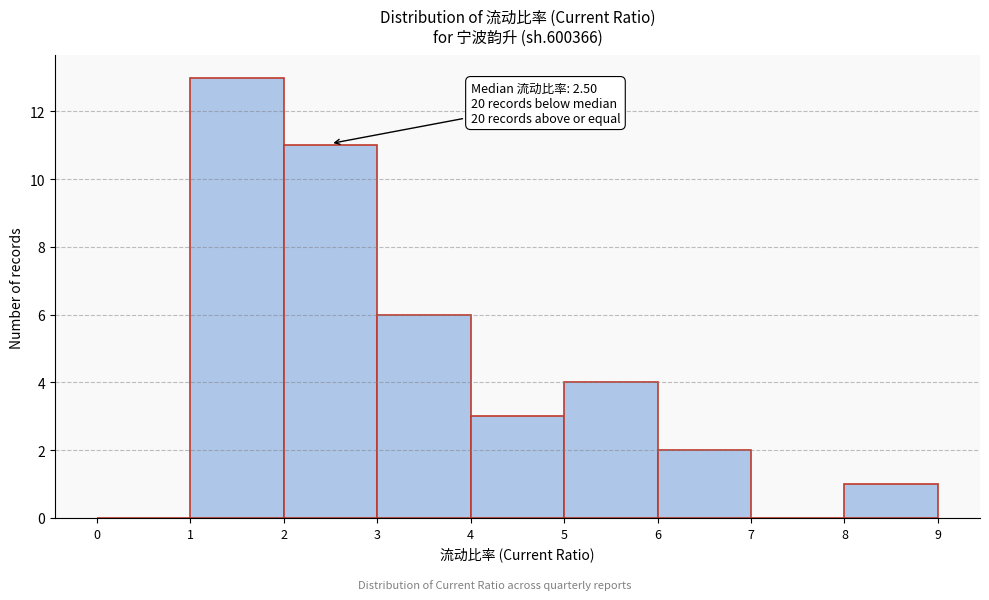

Which range on the x-axis has the tallest bar?

1 to 2